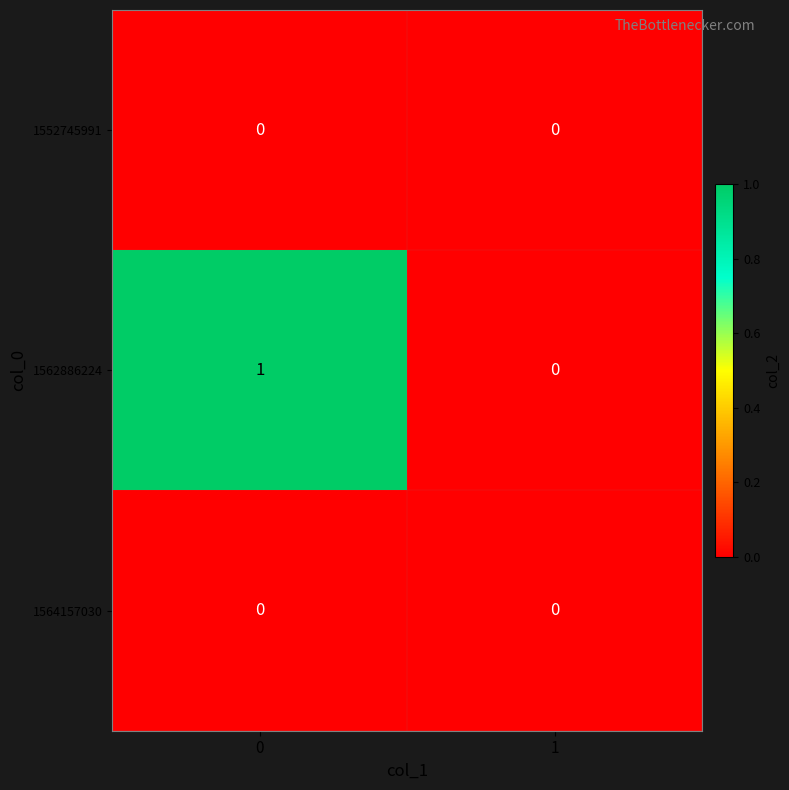

Reading left to right, what are all the values shown in this chart?

1552745991: 0=0	1=0
1562886224: 0=1	1=0
1564157030: 0=0	1=0